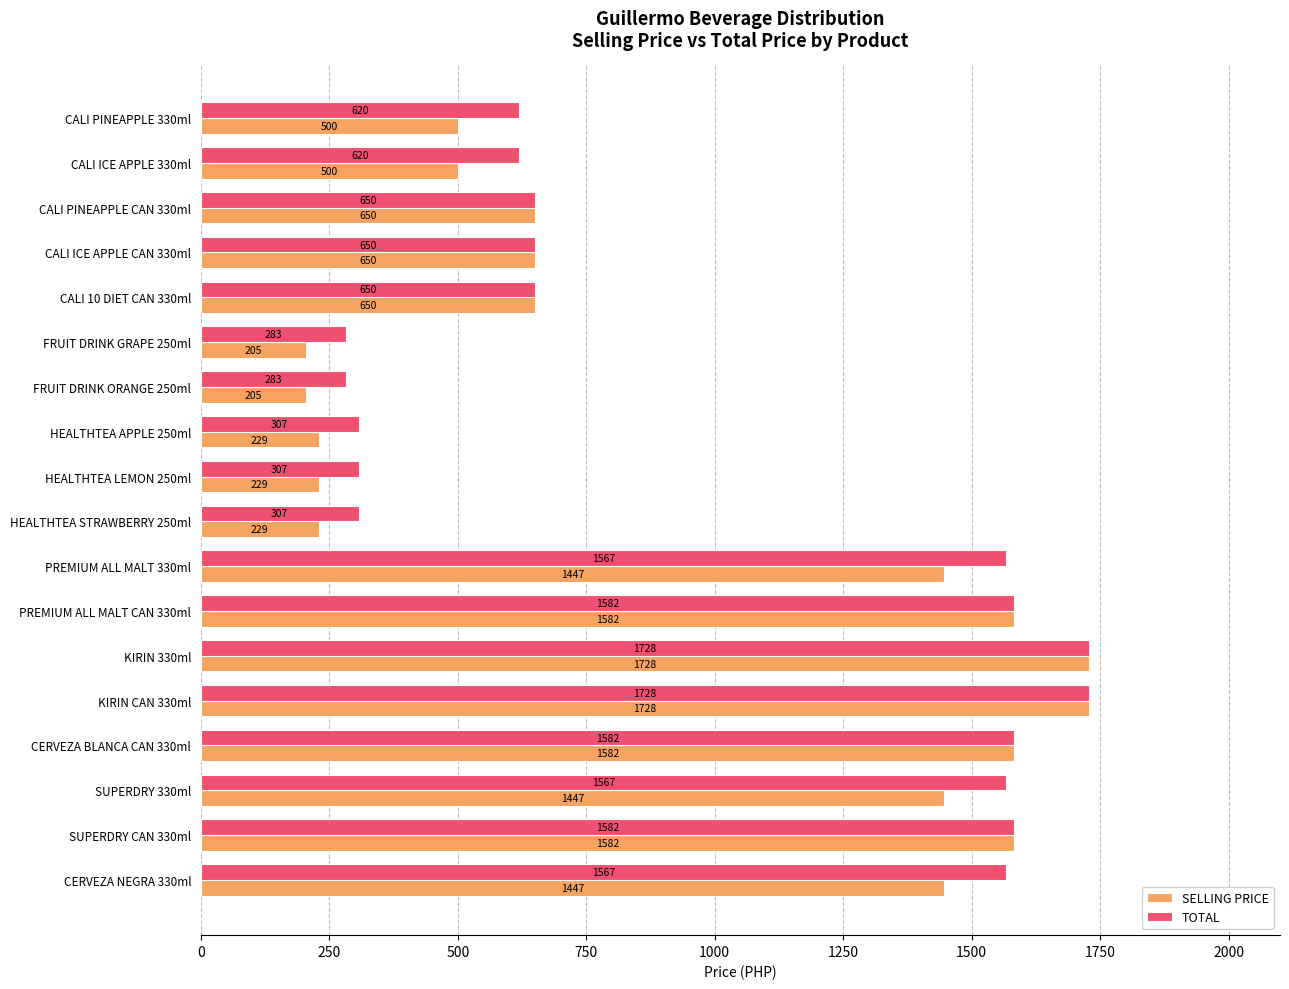

At HEALTHTEA APPLE 250ml, list the series in order from smallest to largest.

SELLING PRICE, TOTAL